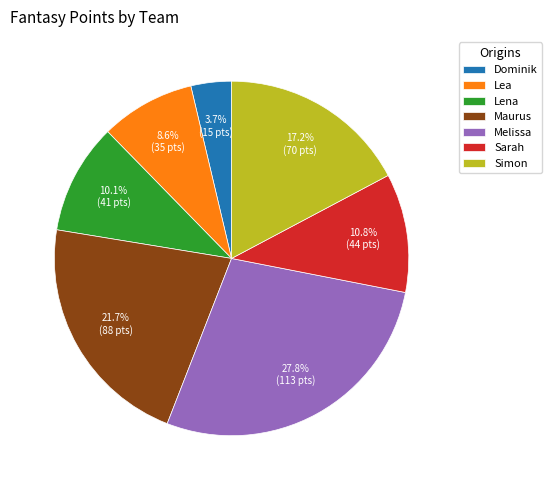

Combined, do Dominik and Melissa account for over 50%?

No